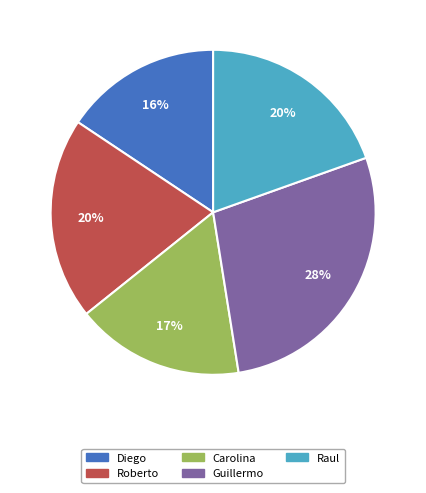

To the nearest percent, what is the difference between the Guillermo and Carolina slice percentages?

11%